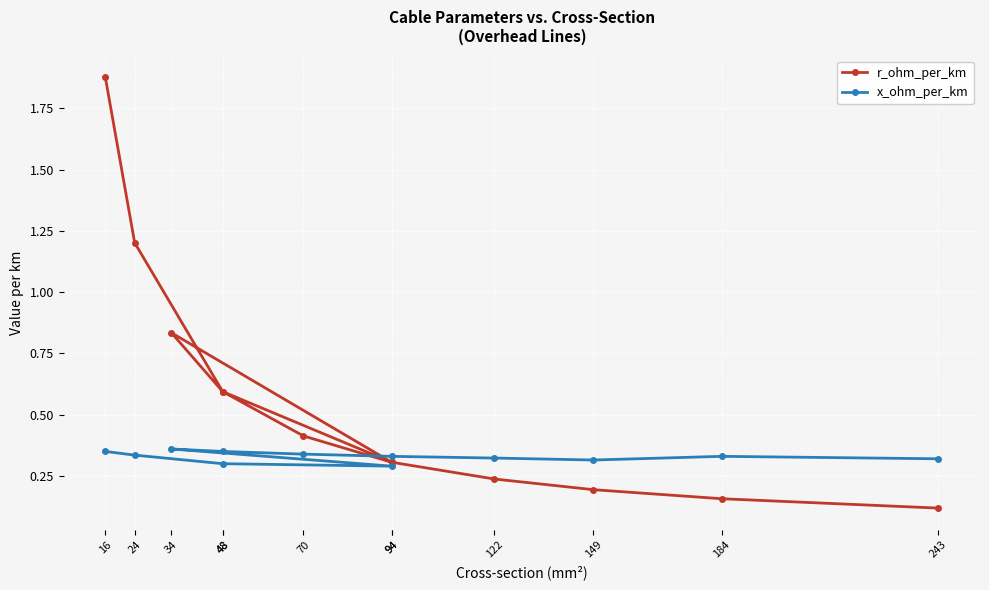

What is the value of the x_ohm_per_km point at the 1st from the left?

0.3